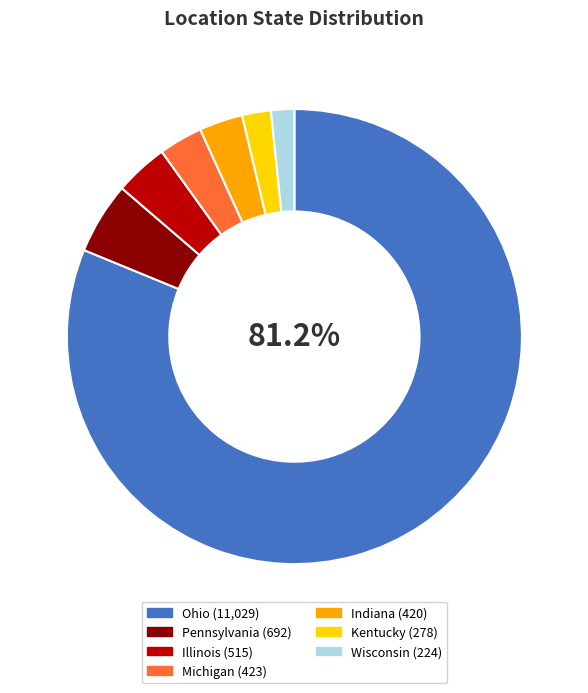

Which has a higher value, Illinois or Pennsylvania?

Pennsylvania